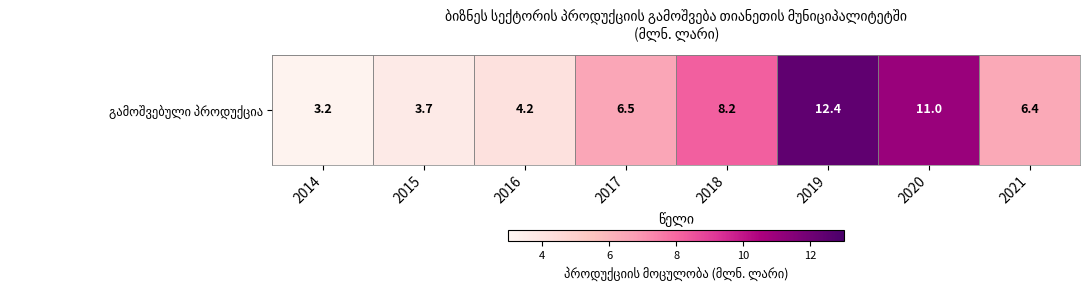

Is it true that the value at 2014 is 3.2?

True